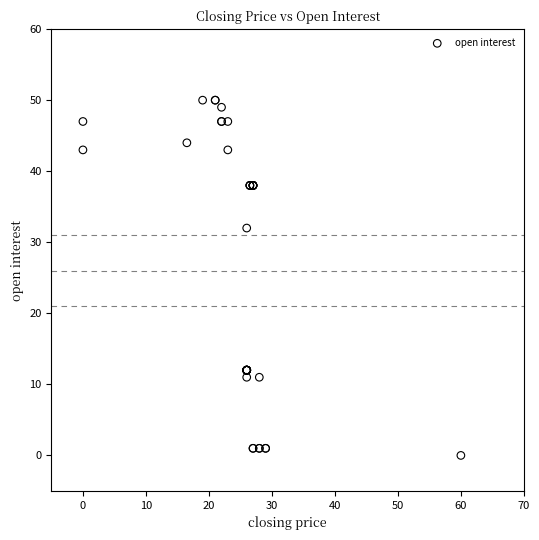

What Y value in the scatter plot is closest to 25?

32